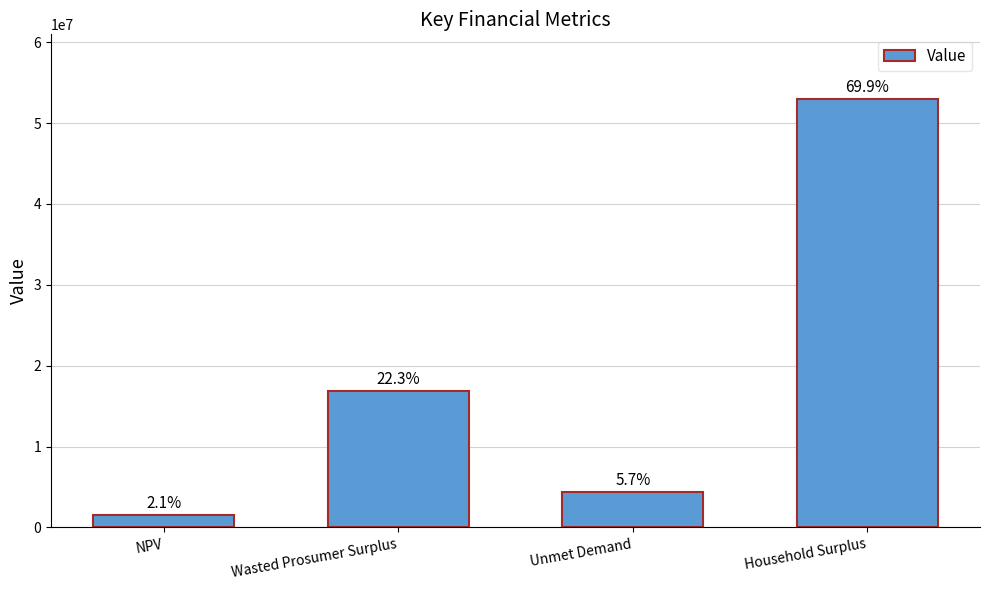

Are the bars horizontal?

No